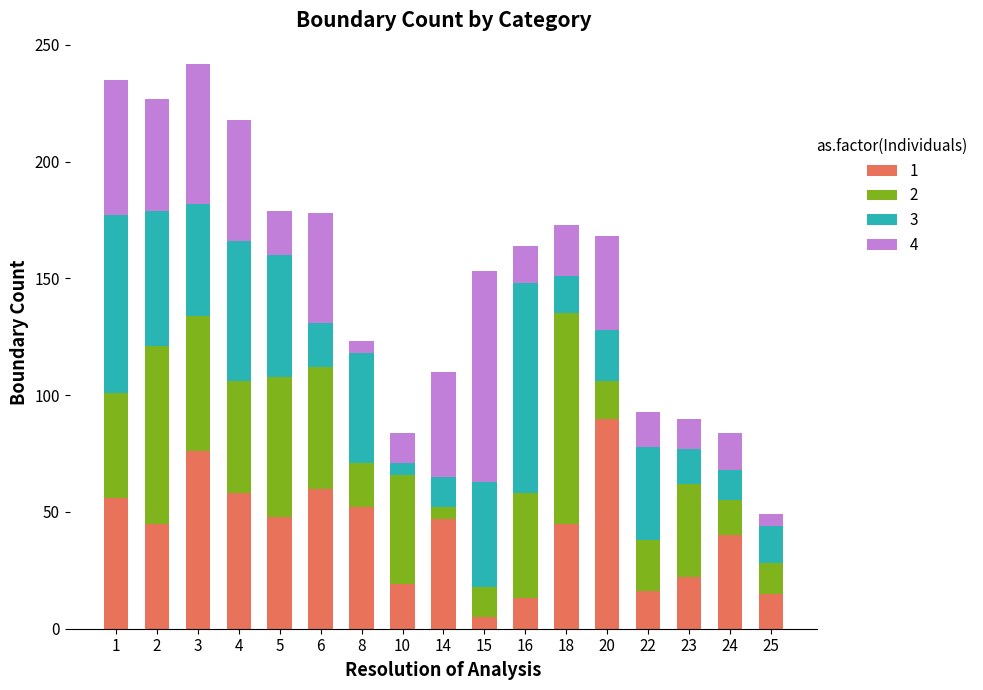

How many bars are there in total?

17